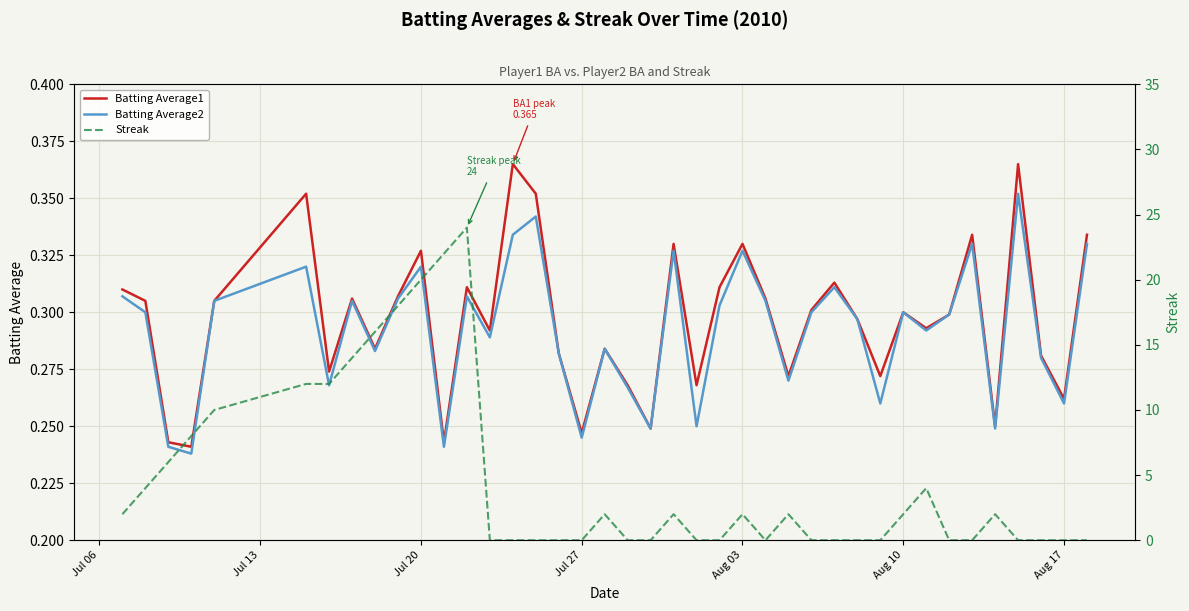

Is it true that Batting Average2 equals 0.4 at Jul 27?

False